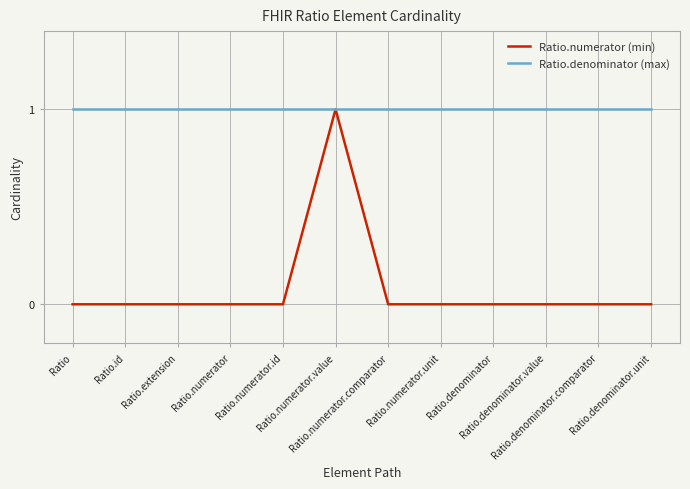

What is the approximate value of Ratio.denominator (max) at Ratio.numerator.id?

1